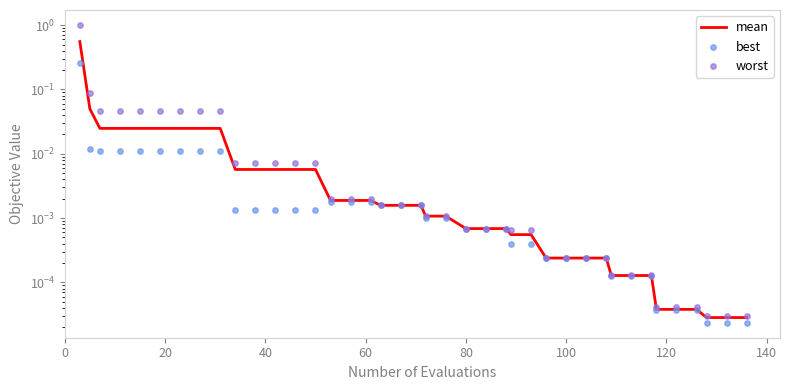

Which series reaches the maximum Y coordinate?

worst